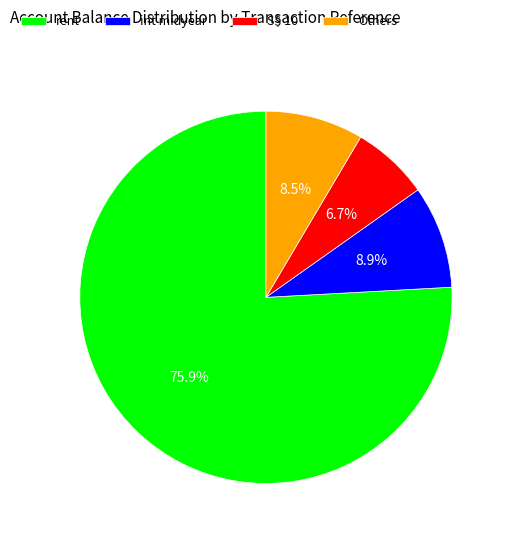

Which has a higher value, int midyear or rent?

rent